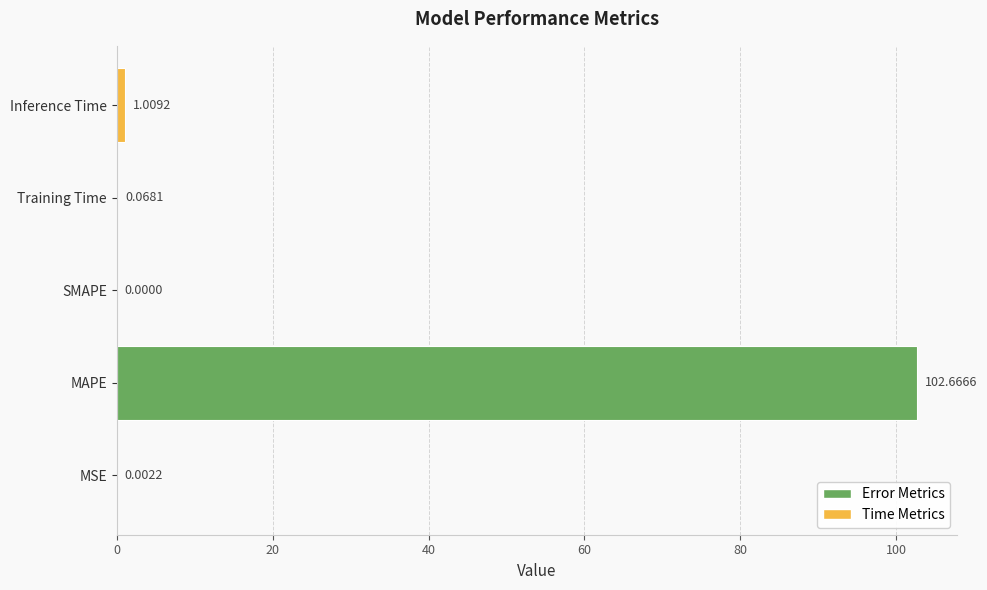

Which category has the highest value across all series?

MAPE